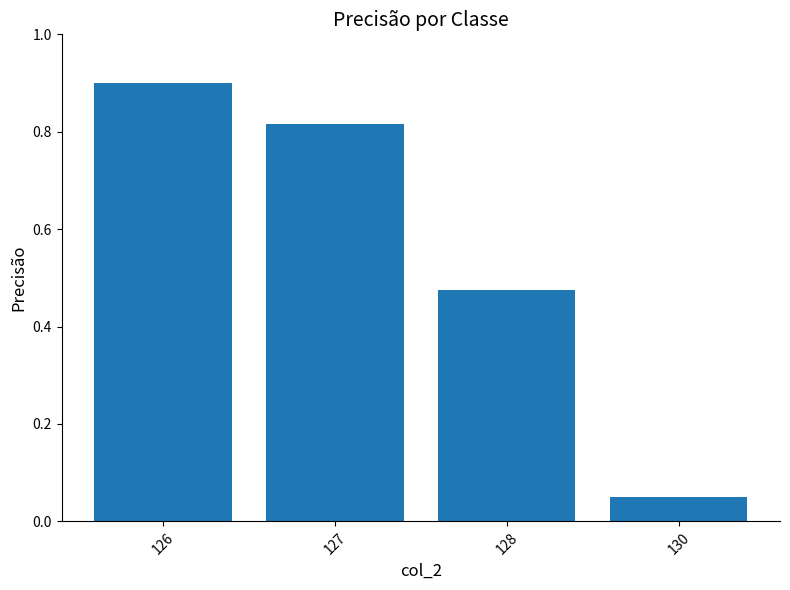

What is the value of the 1st bar from the left?

0.9